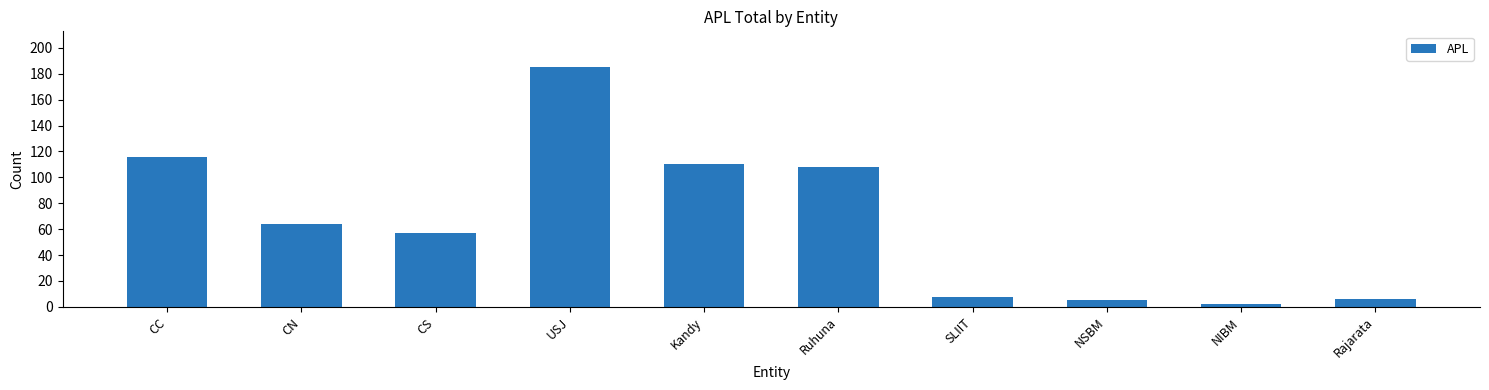

What is the change in value from Kandy to NSBM?

-105